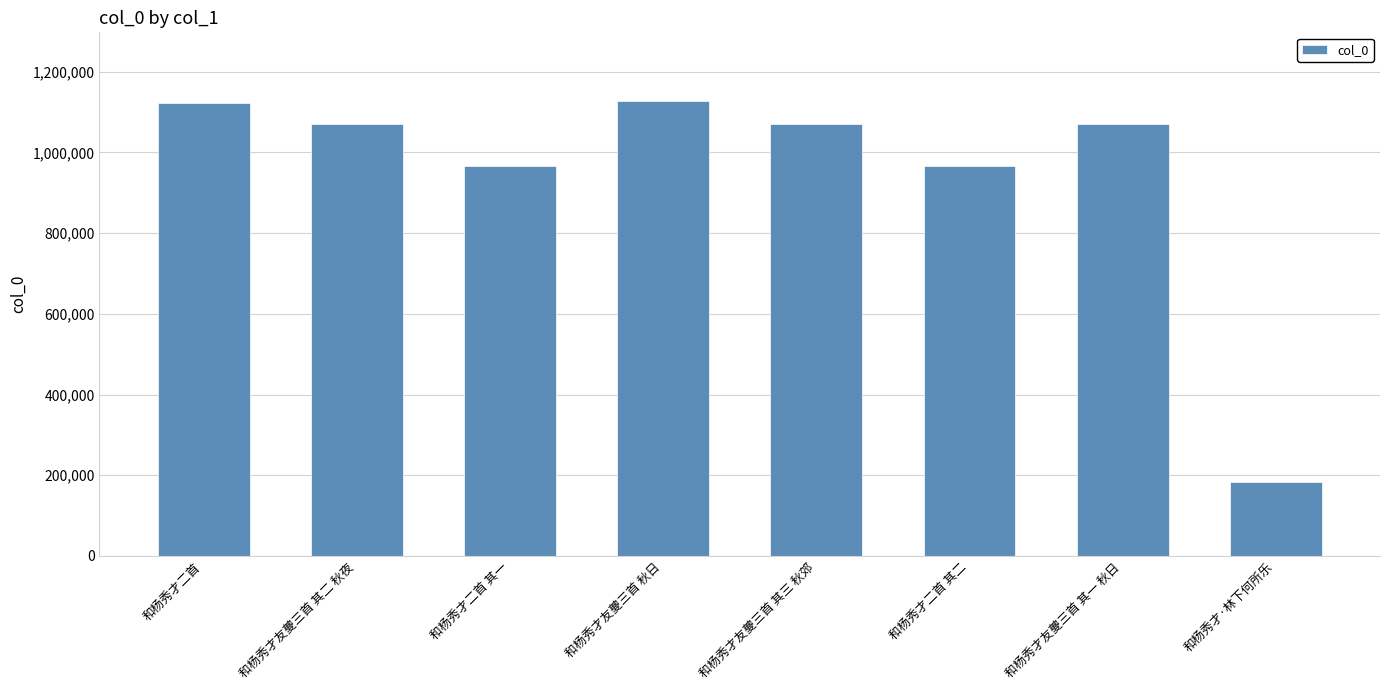

What is the difference between the second highest and second lowest values?

157032